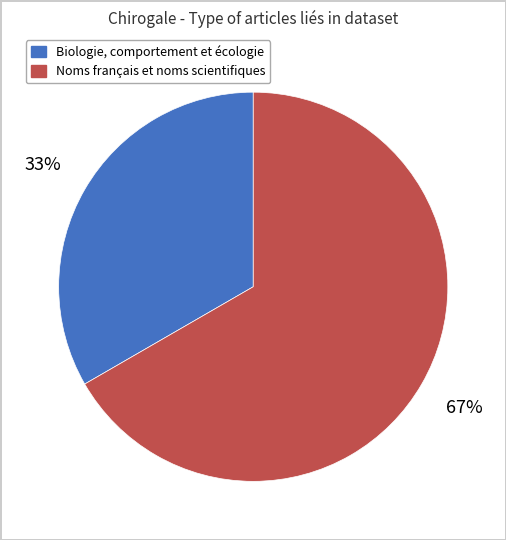

Which slice is the smallest?

Biologie, comportement et écologie